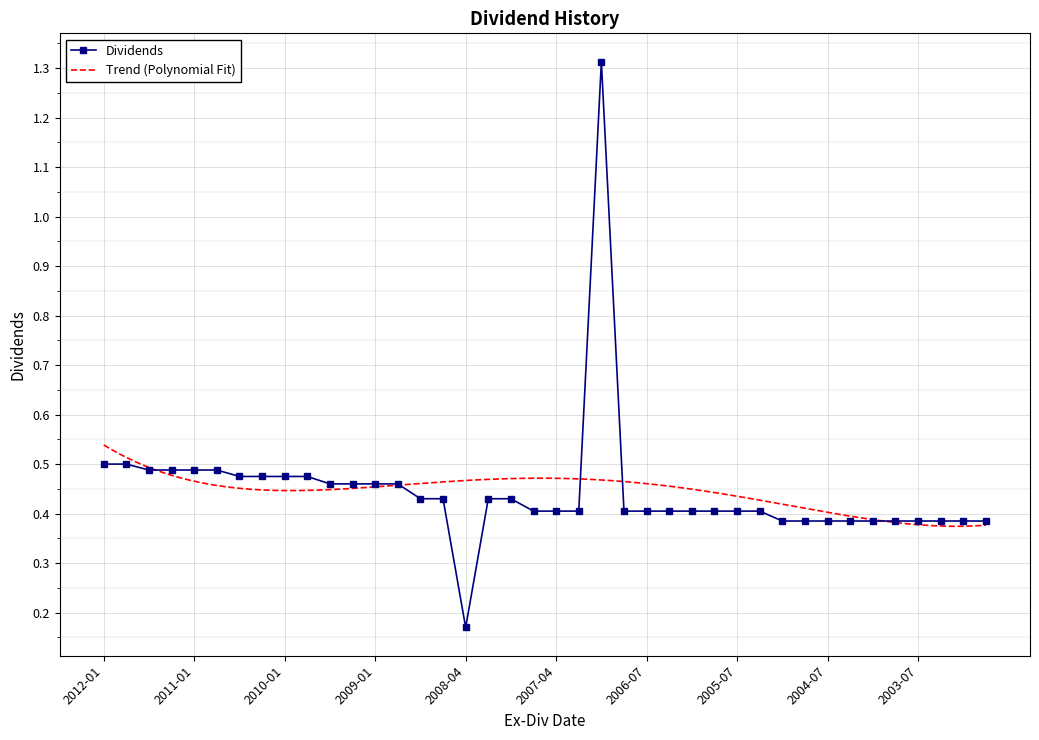

Between 2007-01-08 and 2011-07-06, which is larger?

2011-07-06